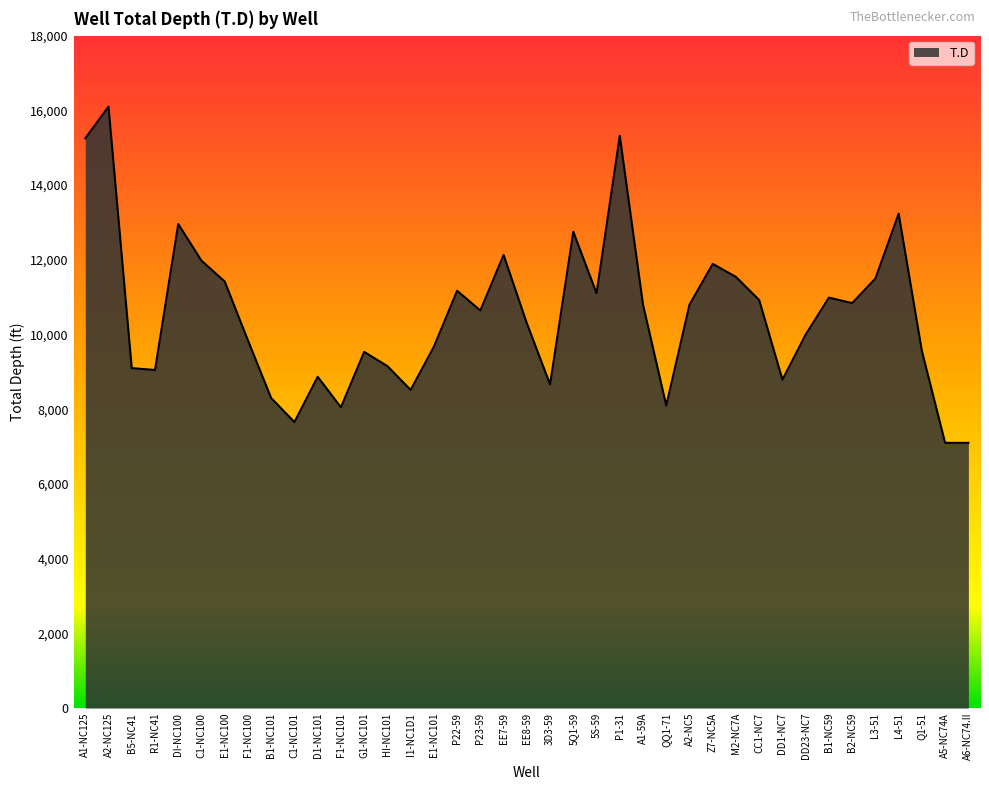

What is the maximum value shown in the chart?

16100